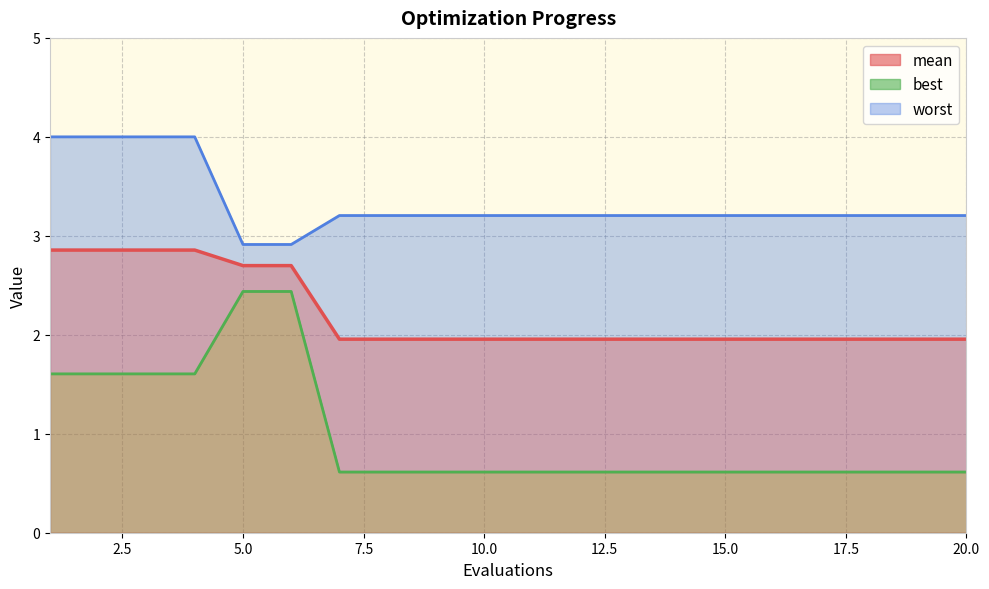

What is the smallest value displayed?

0.6